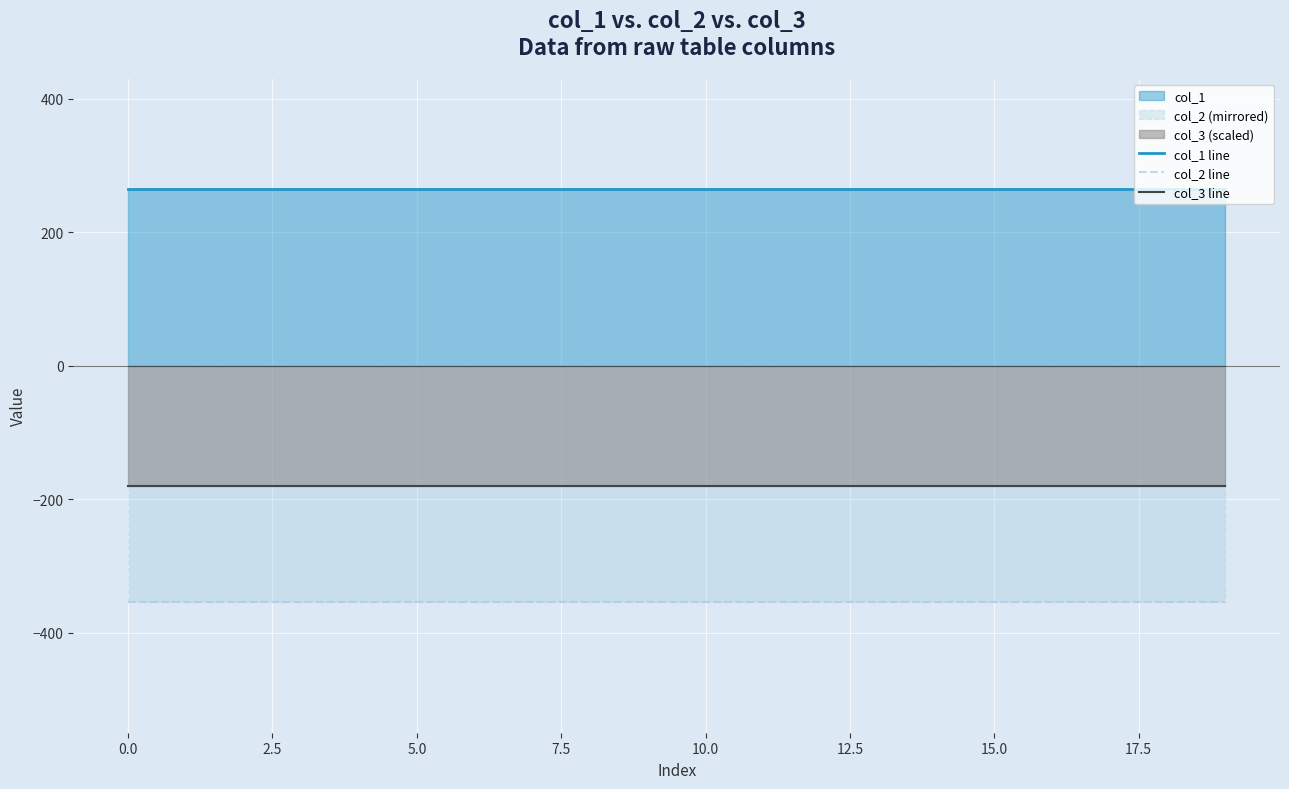

How many categories are shown in the chart?

20